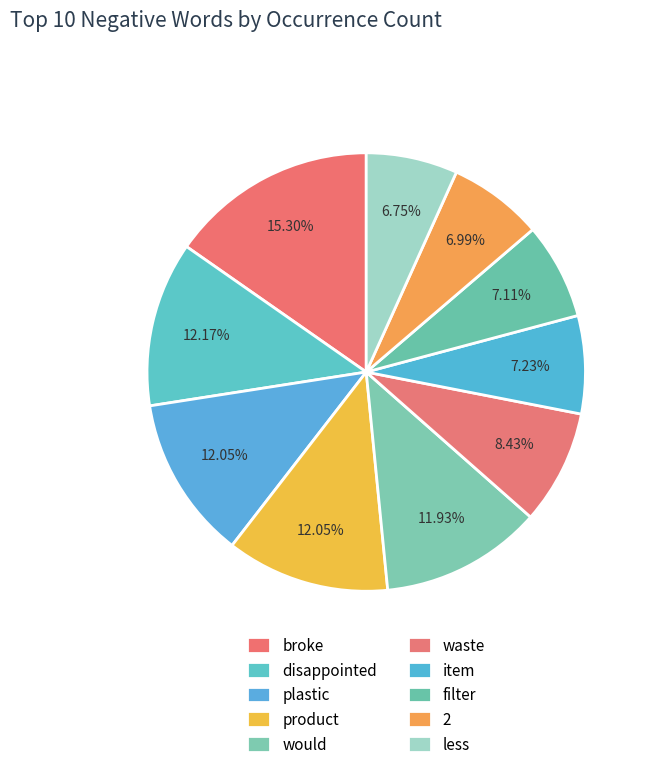

How many segments does this pie chart have?

10